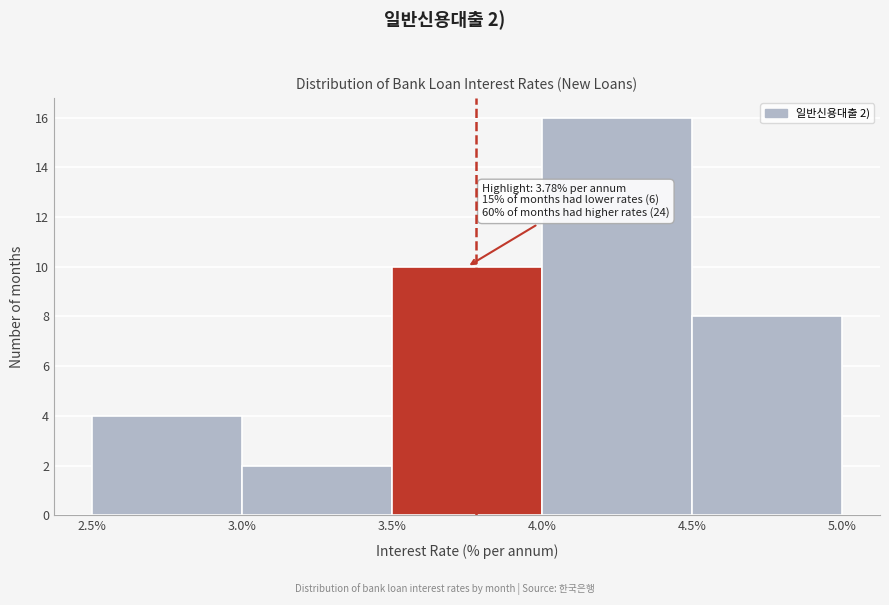

Which range on the x-axis has the tallest bar?

4.0% to 4.5%